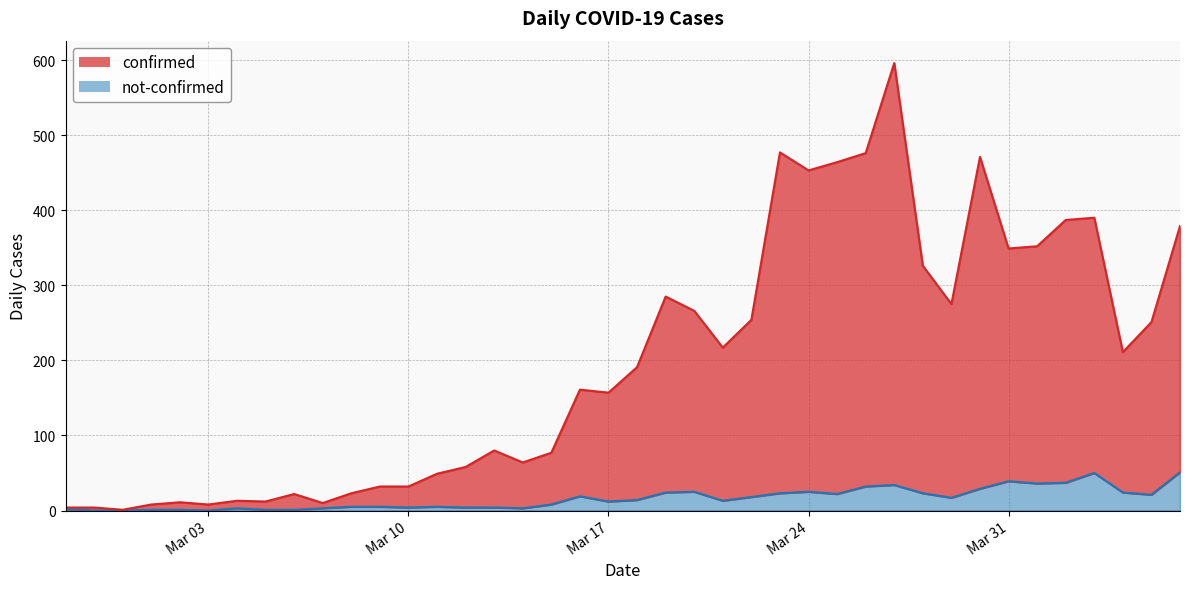

True or false: confirmed has a value of 13 at 2020-03-04.

True